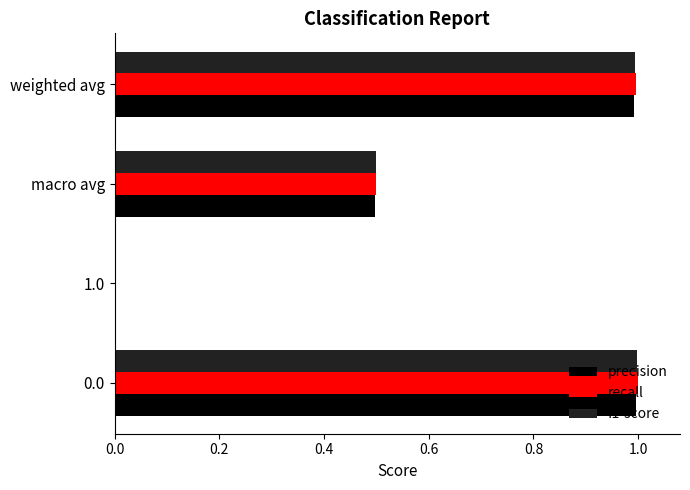

How many values in the f1-score series exceed 0?

3